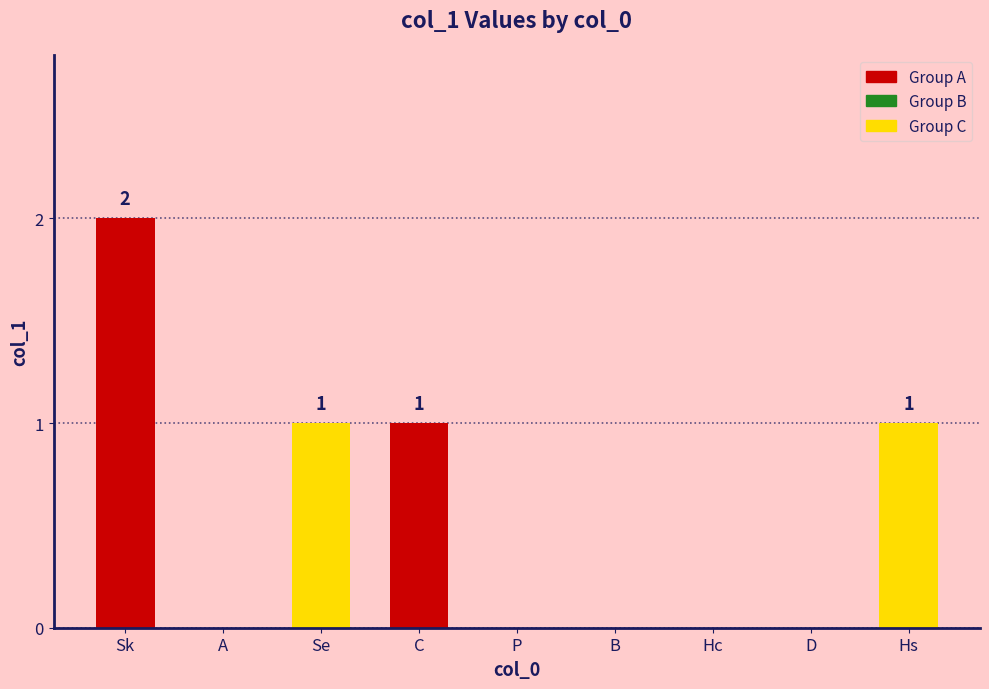

What is the sum of all values?

5